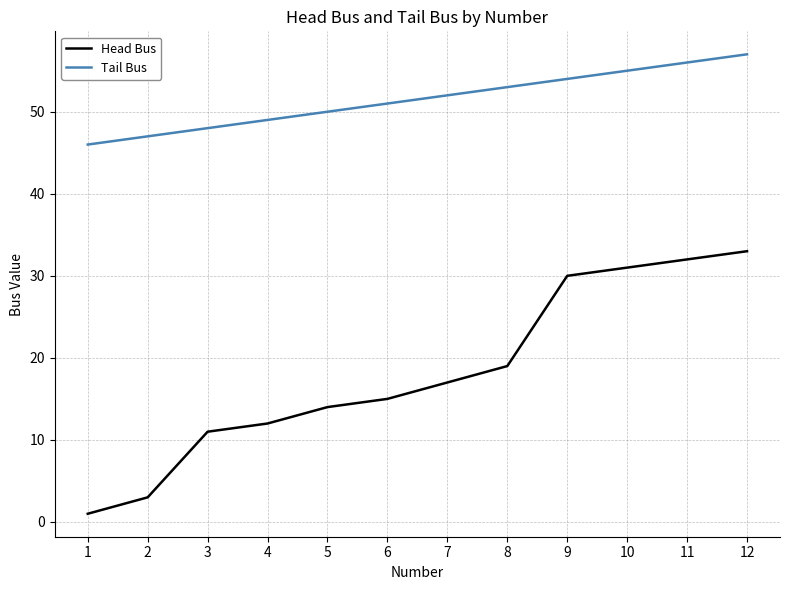

Which series has the largest range (max minus min)?

Head Bus